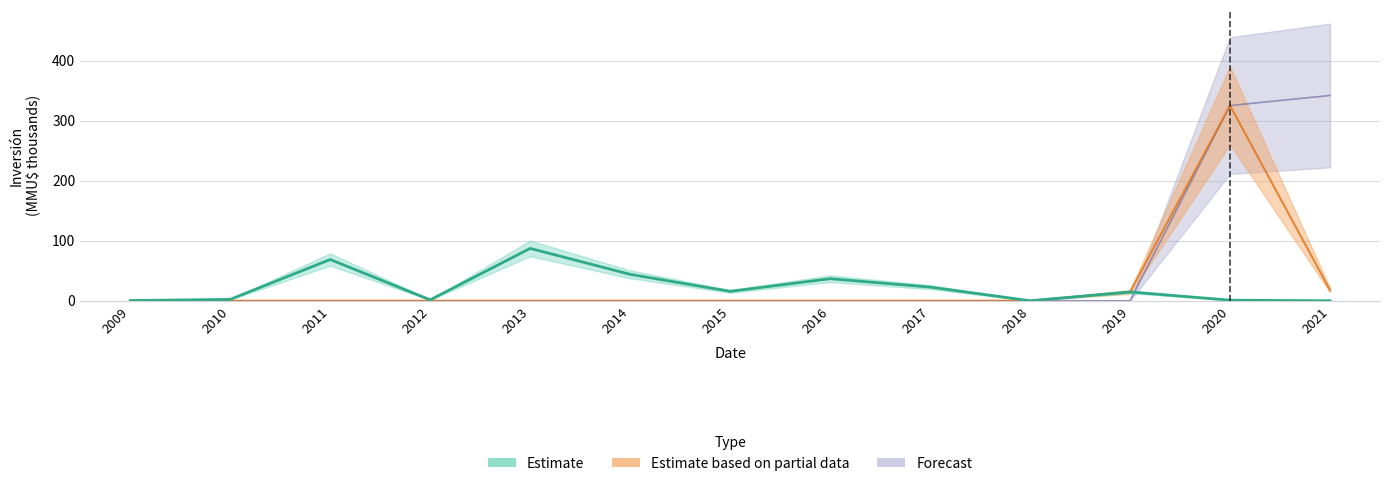

What value does the Estimate series have at 2011?

68.7